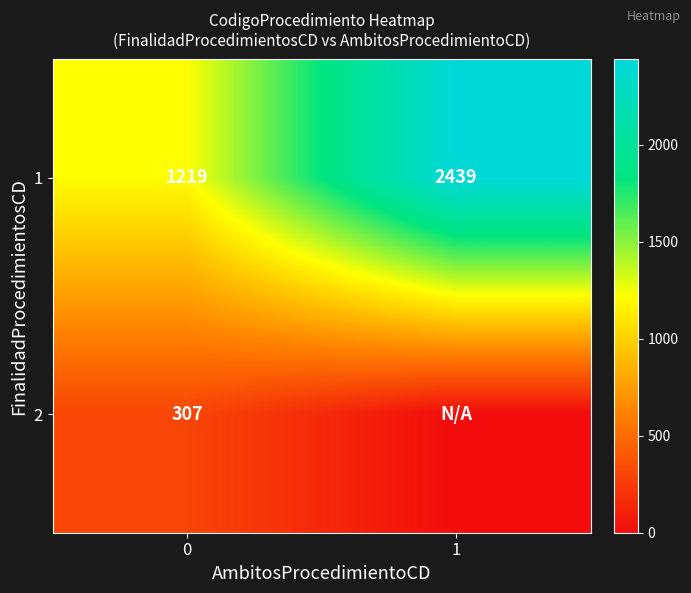

Which category has the lowest value across all series?

1